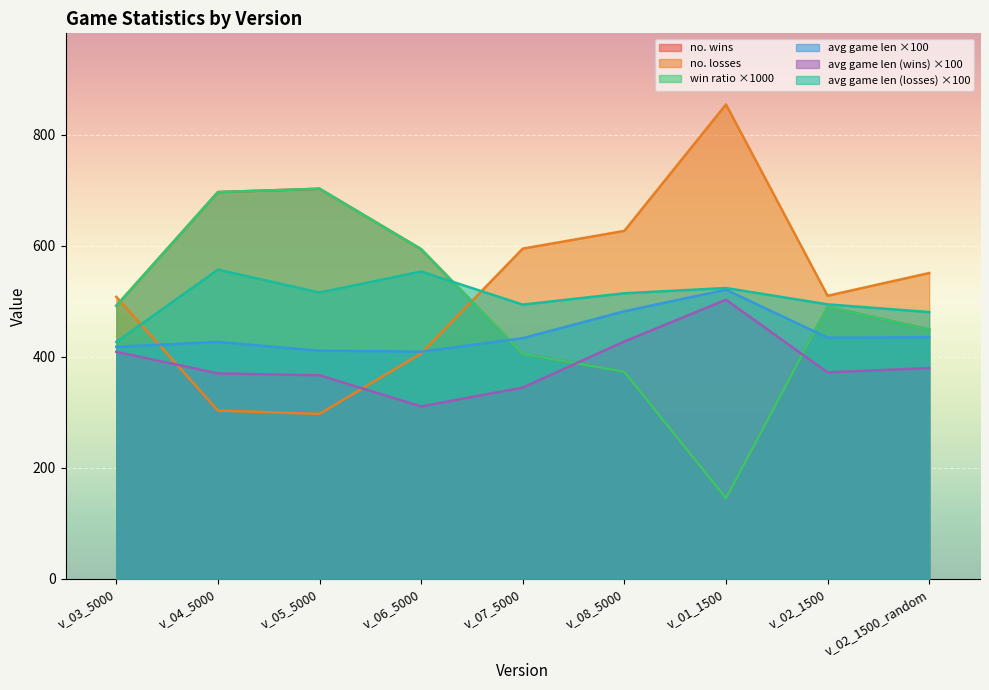

Reading left to right, extract all data points from this chart.

no. wins: v_03_5000=492.0	v_04_5000=697.0	v_05_5000=703.0	v_06_5000=594.0	v_07_5000=405.0	v_08_5000=373.0	v_01_1500=145.0	v_02_1500=490.0	v_02_1500_random=449.0
no. losses: v_03_5000=508.0	v_04_5000=303.0	v_05_5000=297.0	v_06_5000=406.0	v_07_5000=595.0	v_08_5000=627.0	v_01_1500=855.0	v_02_1500=510.0	v_02_1500_random=551.0
win ratio: v_03_5000=492.0	v_04_5000=697.0	v_05_5000=703.0	v_06_5000=594.0	v_07_5000=405.0	v_08_5000=373.0	v_01_1500=145.0	v_02_1500=490.0	v_02_1500_random=449.0
avg game len: v_03_5000=418.0	v_04_5000=426.7	v_05_5000=410.9	v_06_5000=409.2	v_07_5000=433.5	v_08_5000=482.1	v_01_1500=520.9	v_02_1500=434.4	v_02_1500_random=435.3
avg game len (wins): v_03_5000=408.9	v_04_5000=370.0	v_05_5000=366.6	v_06_5000=310.4	v_07_5000=344.4	v_08_5000=427.6	v_01_1500=502.8	v_02_1500=371.8	v_02_1500_random=379.7
avg game len (losses): v_03_5000=426.8	v_04_5000=557.1	v_05_5000=515.8	v_06_5000=553.7	v_07_5000=494.1	v_08_5000=514.5	v_01_1500=524.0	v_02_1500=494.5	v_02_1500_random=480.6